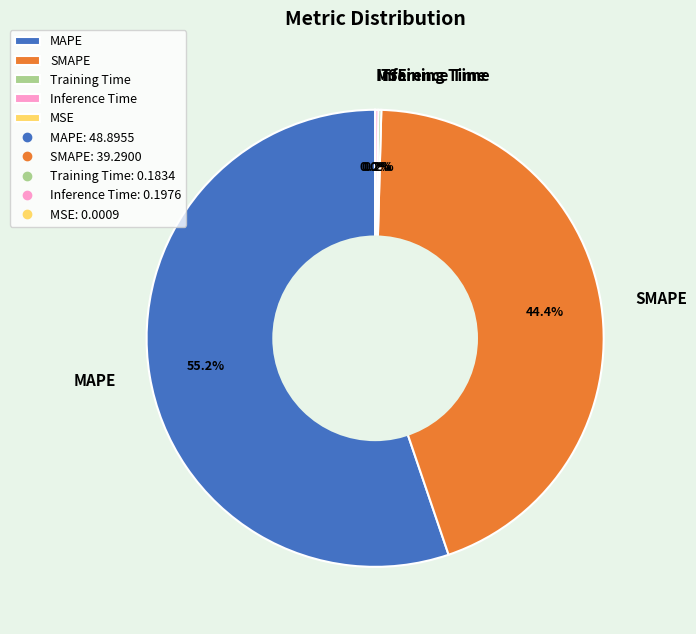

Which slice represents more than half of the pie?

MAPE